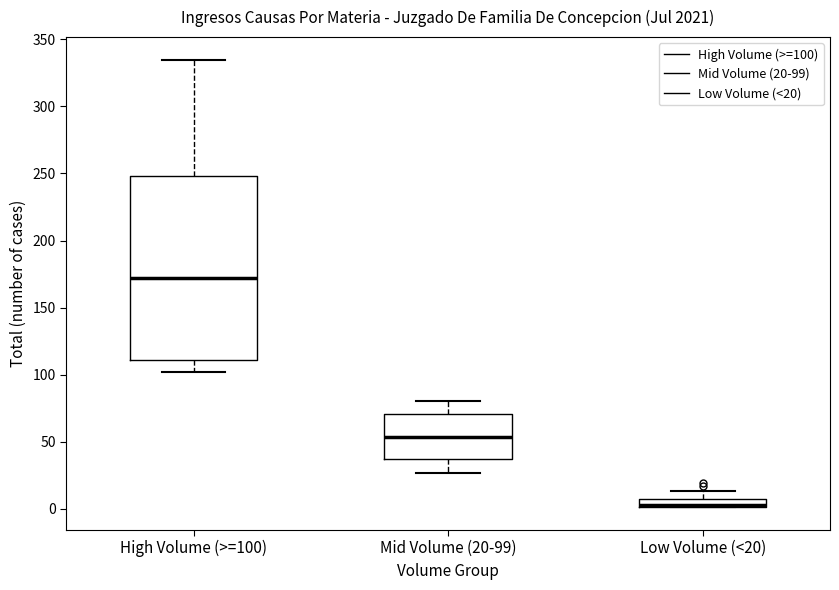

Which box has the lowest median line?

Low Volume (<20)